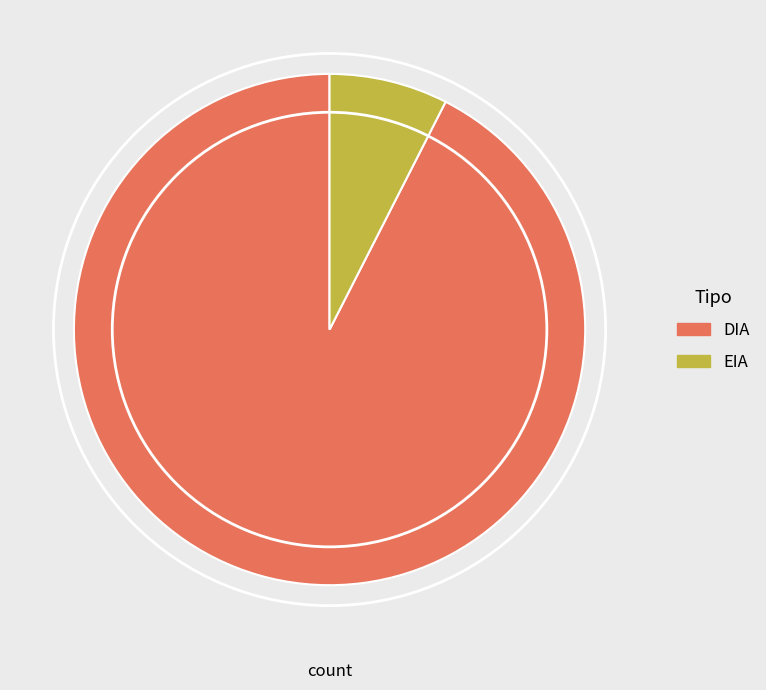

Rank the categories by value from highest to lowest.

DIA, EIA